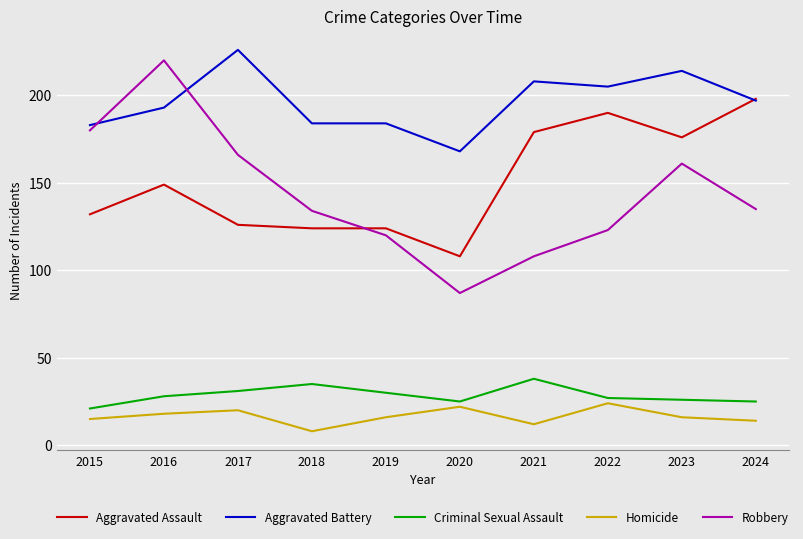

The Aggravated Battery series shows 208 at 2021. True or false?

True